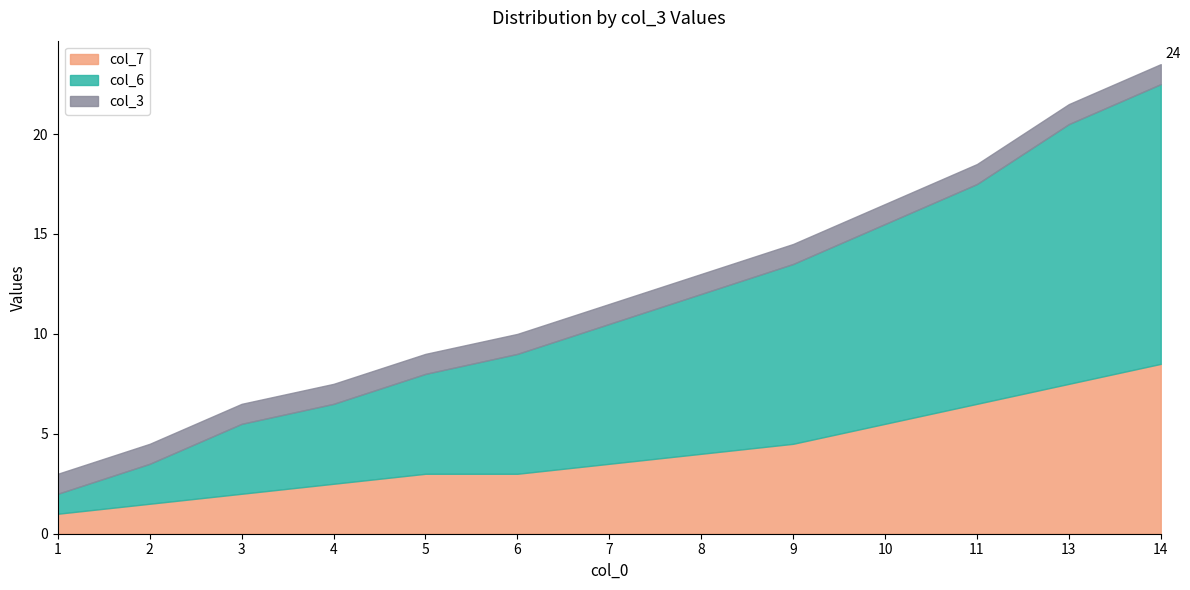

What is the label of the 3rd point from the left?

3.0